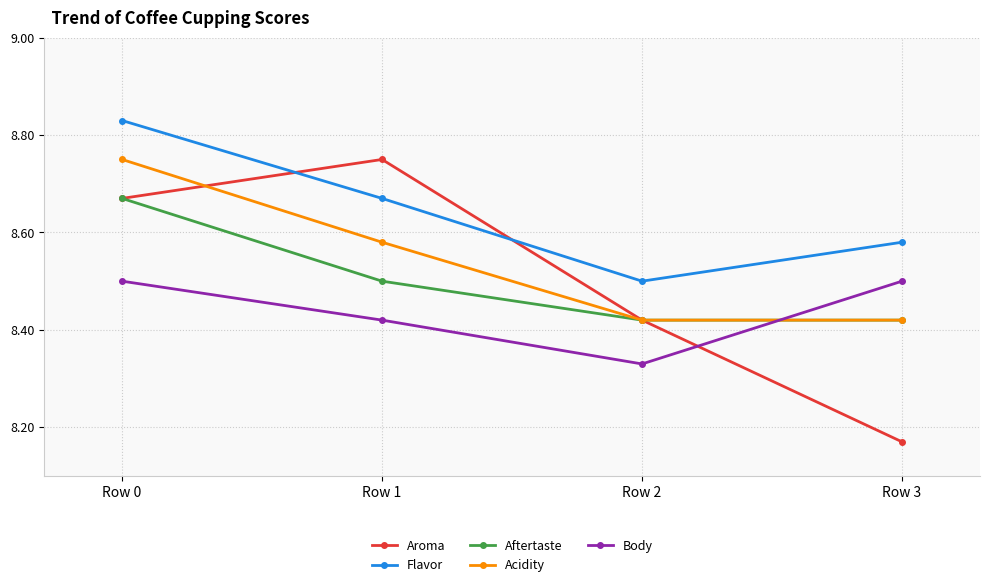

True or false: Body and Aftertaste intersect in this chart.

True